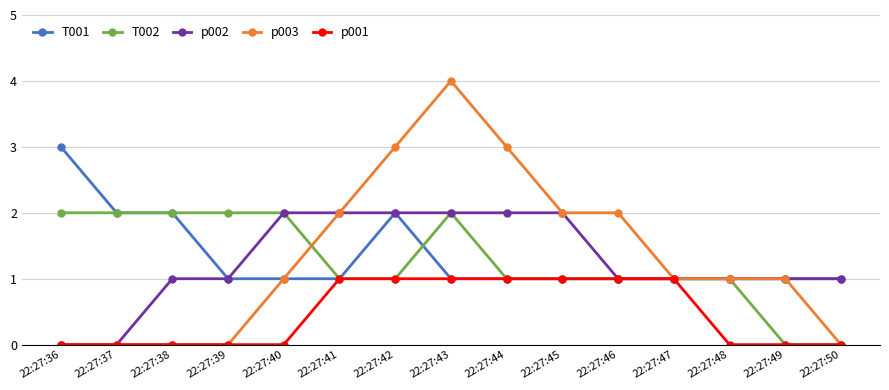

Reading right to left, what are all the values shown in this chart?

T001: 22:27:50=1	22:27:49=1	22:27:48=1	22:27:47=1	22:27:46=1	22:27:45=1	22:27:44=1	22:27:43=1	22:27:42=2	22:27:41=1	22:27:40=1	22:27:39=1	22:27:38=2	22:27:37=2	22:27:36=3
T002: 22:27:50=0	22:27:49=0	22:27:48=1	22:27:47=1	22:27:46=1	22:27:45=1	22:27:44=1	22:27:43=2	22:27:42=1	22:27:41=1	22:27:40=2	22:27:39=2	22:27:38=2	22:27:37=2	22:27:36=2
p002: 22:27:50=1	22:27:49=1	22:27:48=1	22:27:47=1	22:27:46=1	22:27:45=2	22:27:44=2	22:27:43=2	22:27:42=2	22:27:41=2	22:27:40=2	22:27:39=1	22:27:38=1	22:27:37=0	22:27:36=0
p003: 22:27:50=0	22:27:49=1	22:27:48=1	22:27:47=1	22:27:46=2	22:27:45=2	22:27:44=3	22:27:43=4	22:27:42=3	22:27:41=2	22:27:40=1	22:27:39=0	22:27:38=0	22:27:37=0	22:27:36=0
p001: 22:27:50=0	22:27:49=0	22:27:48=0	22:27:47=1	22:27:46=1	22:27:45=1	22:27:44=1	22:27:43=1	22:27:42=1	22:27:41=1	22:27:40=0	22:27:39=0	22:27:38=0	22:27:37=0	22:27:36=0